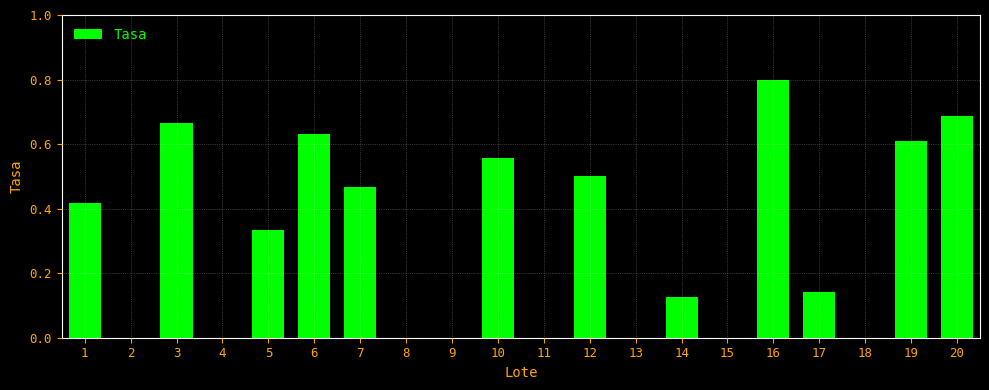

Is it true that the value at 2 is -0.4?

False